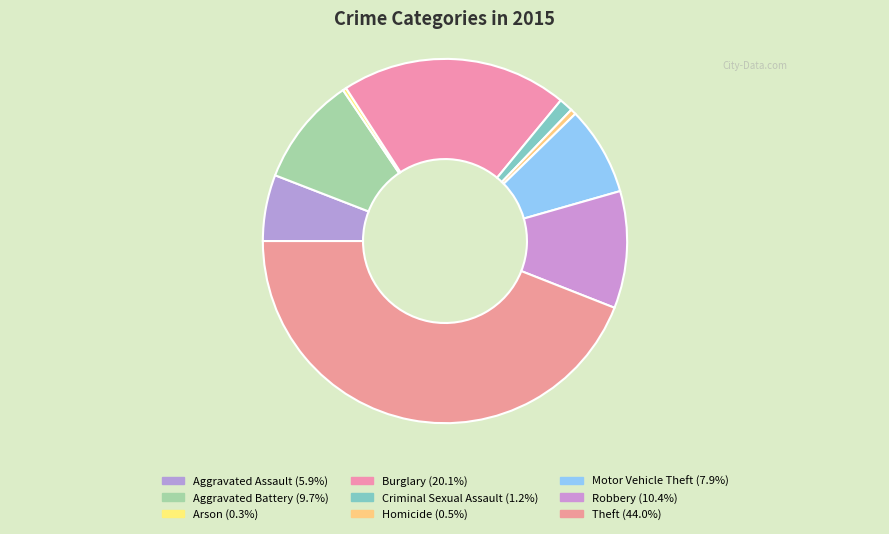

Rank the categories by value from highest to lowest.

Theft, Burglary, Robbery, Aggravated Battery, Motor Vehicle Theft, Aggravated Assault, Criminal Sexual Assault, Homicide, Arson